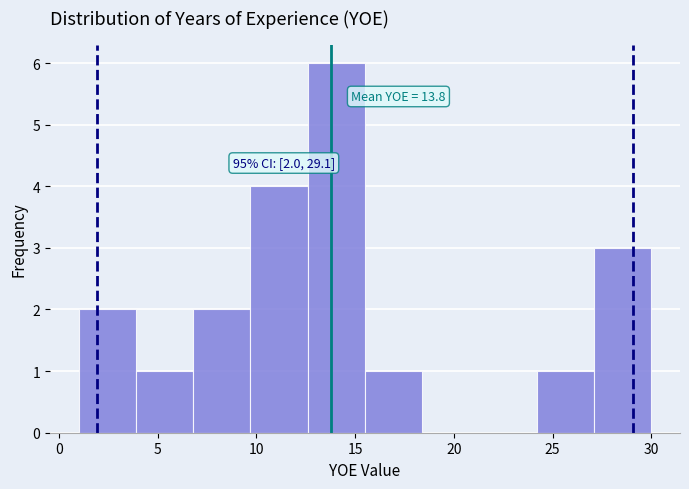

Over which range of the x-axis is the bar tallest?

12.6 to 15.5